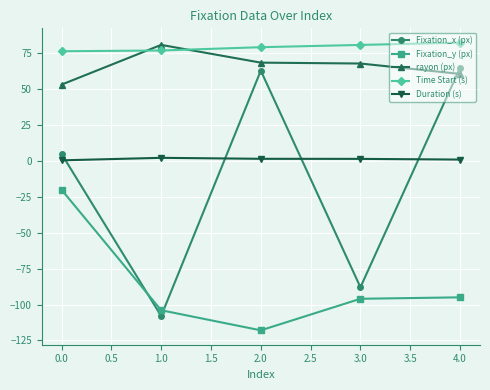

What is the value of the Duration (s) point at the 4th from the left?

1.5